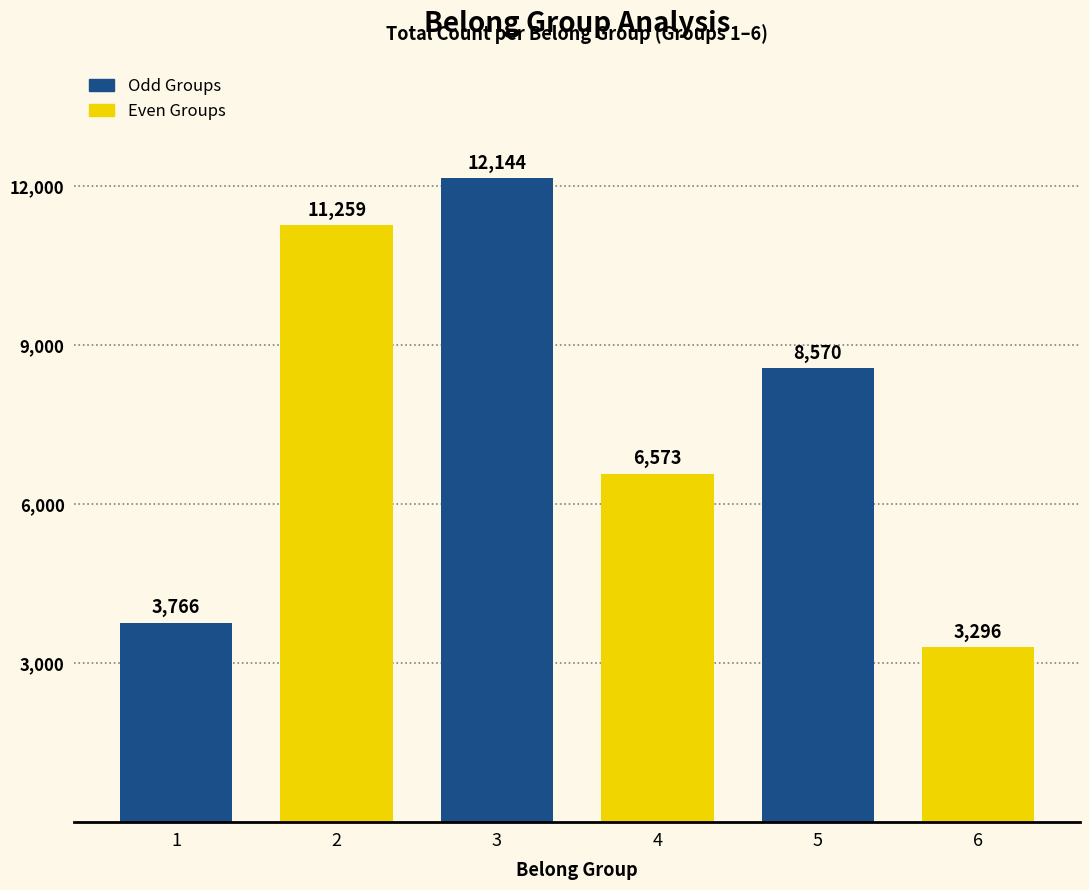

List the labels in order of value, largest first.

3, 2, 5, 4, 1, 6